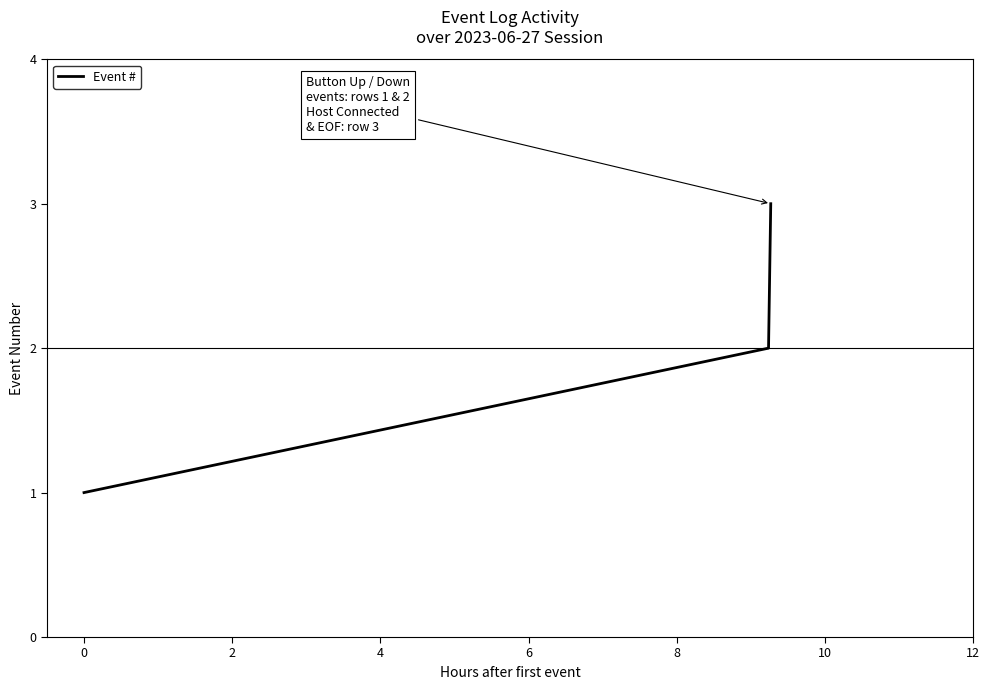

What is the sum of all values?

6